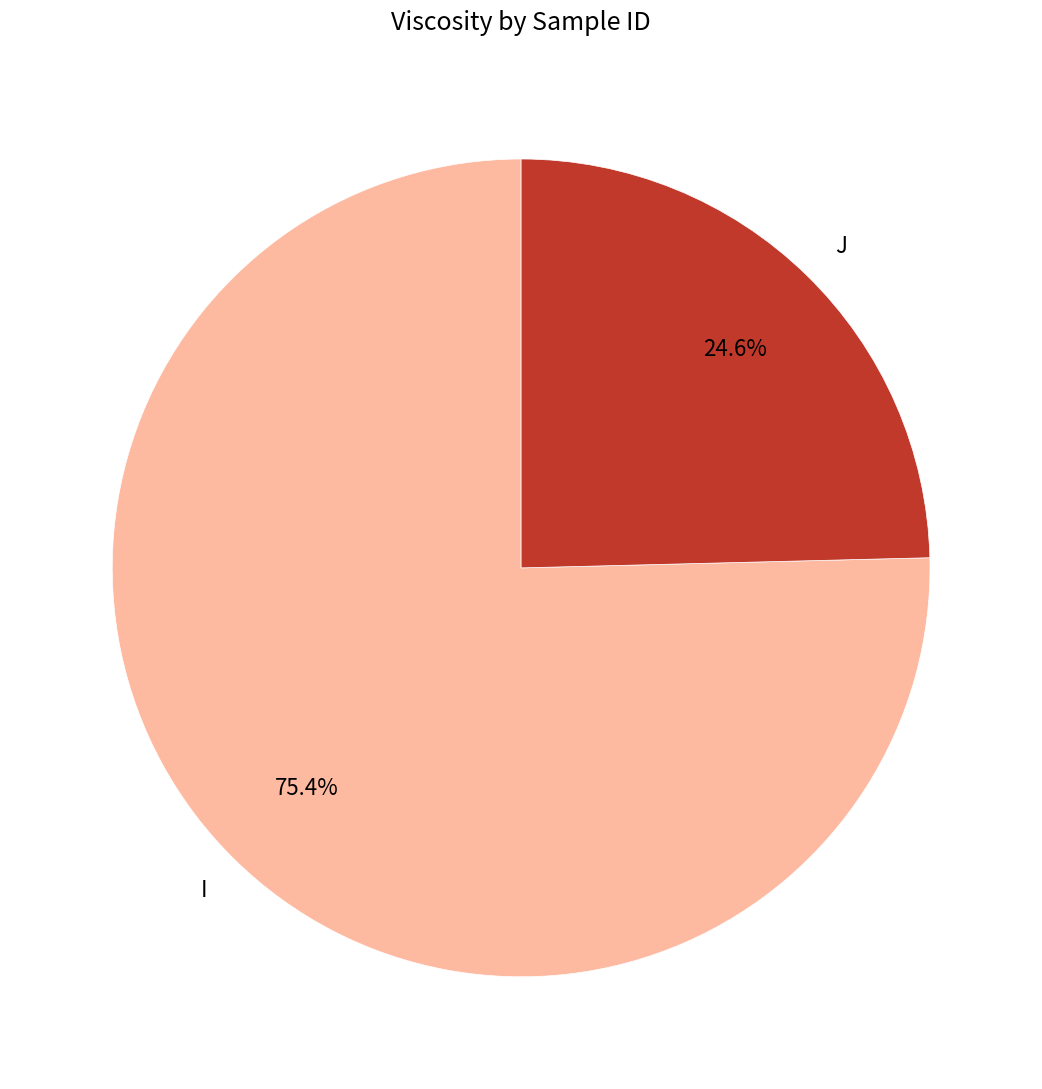

How many slices are in this pie chart?

2